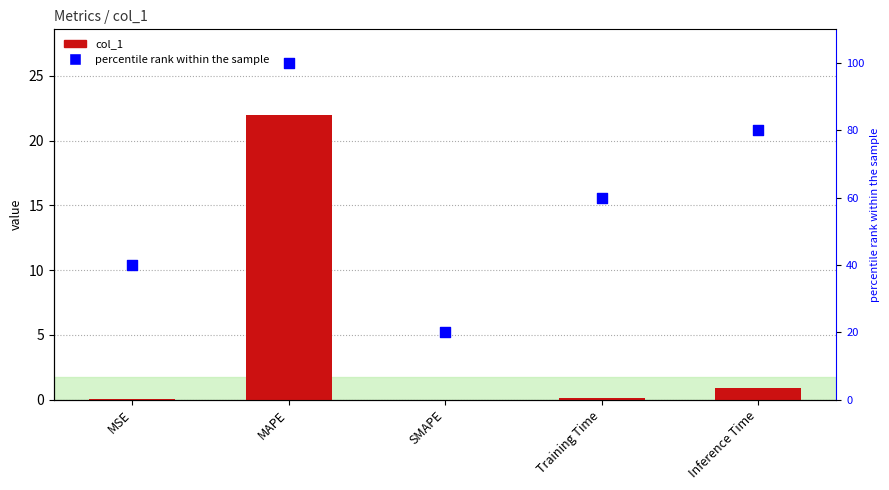

At which category is the sum across all series the highest?

MAPE